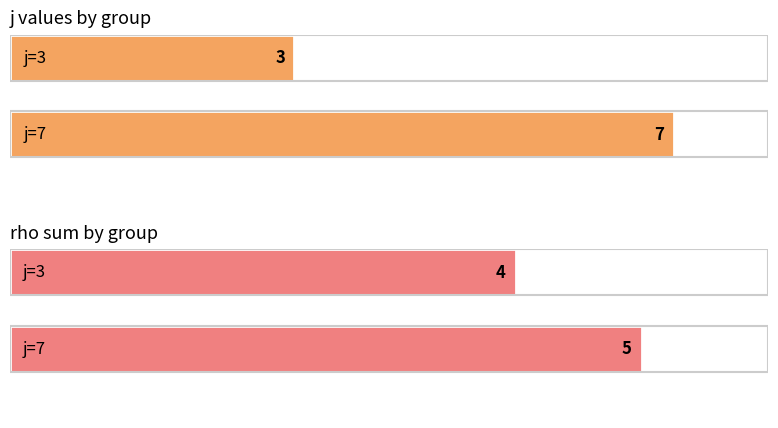

List the series in order of their overall mean, highest first.

j, rho